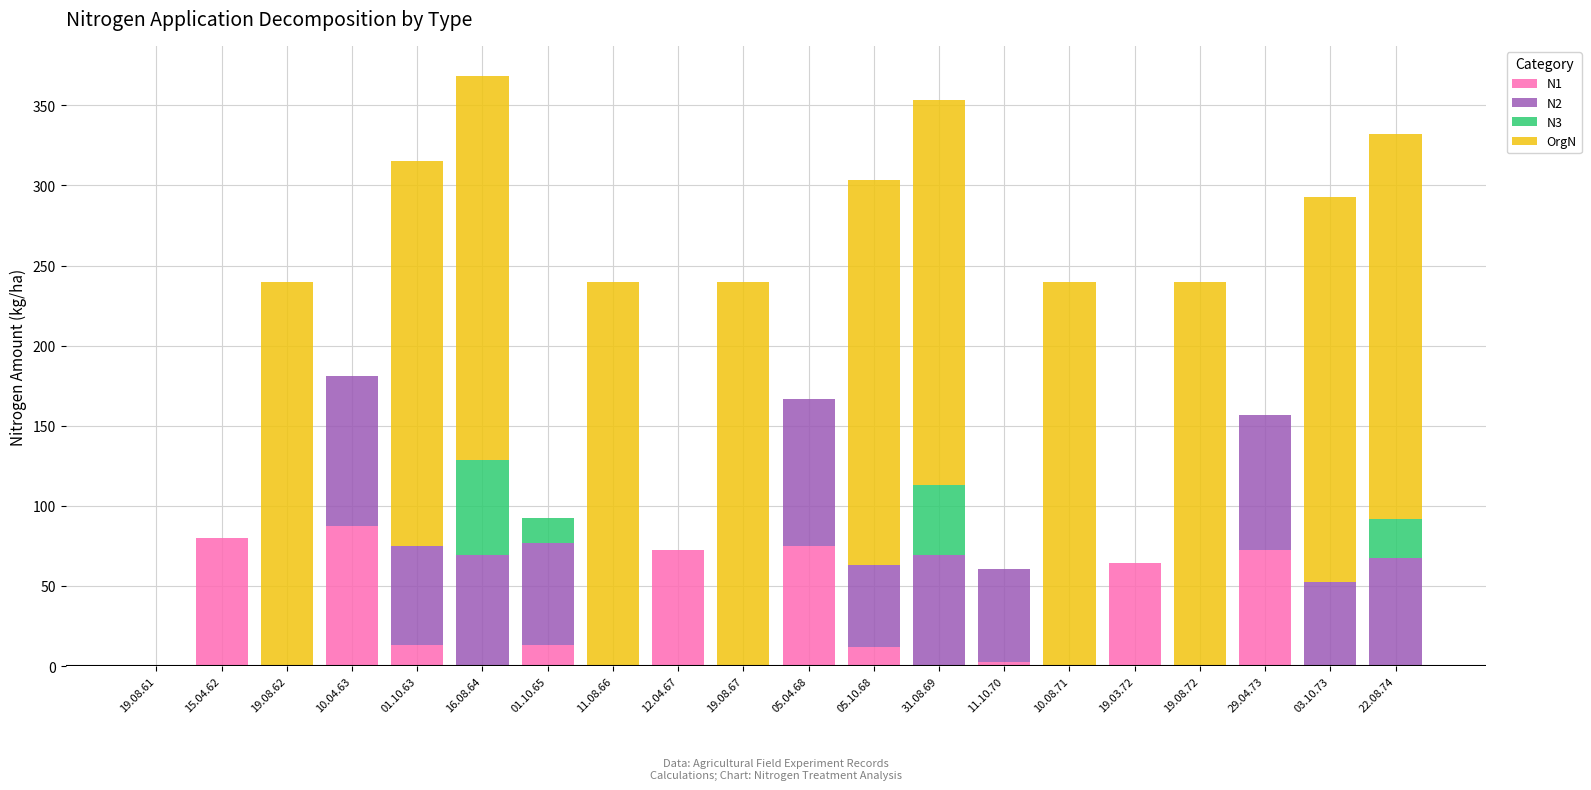

What is the highest value of the N1 series?

87.6